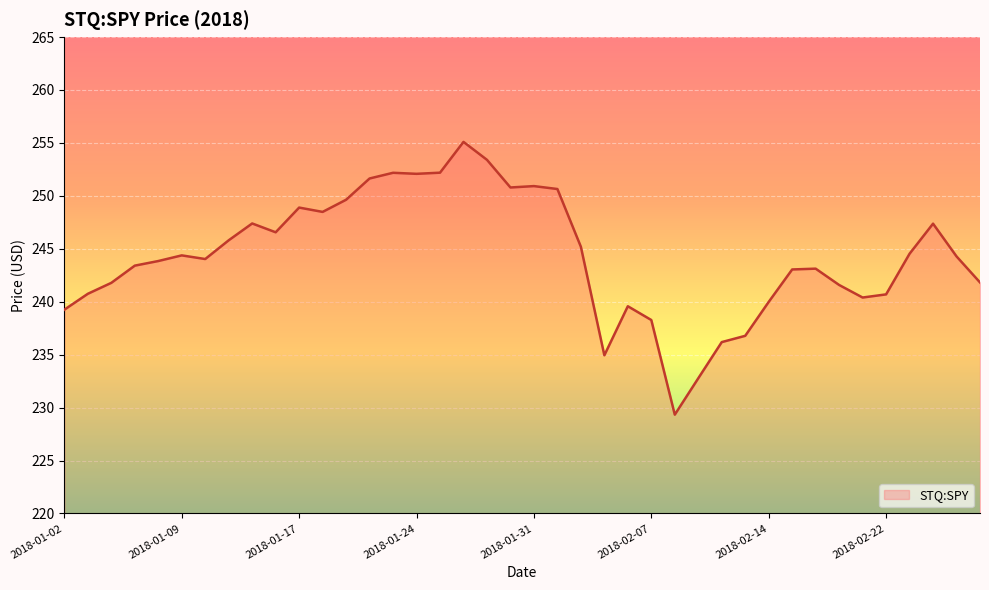

Count the number of data series in this chart.

1